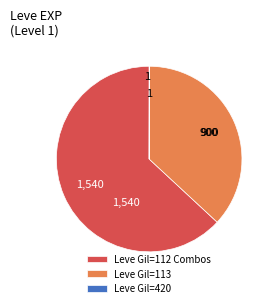

Between Leve Gil=112 Combos and Leve Gil=113, which is larger?

Leve Gil=112 Combos